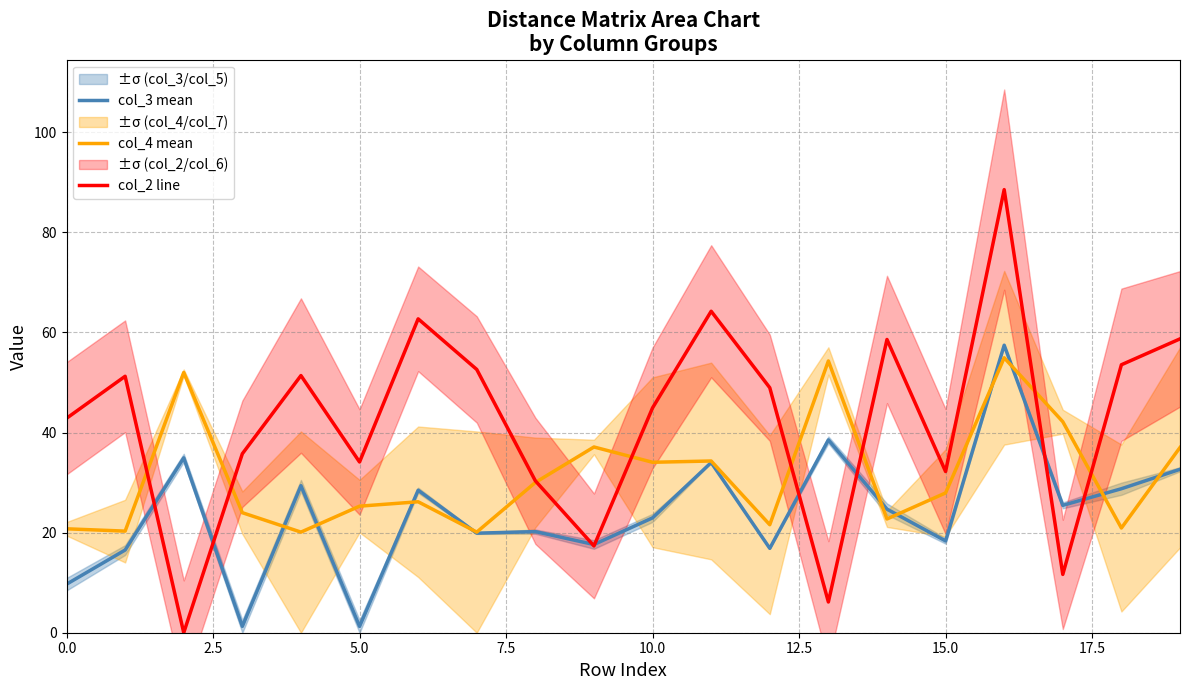

What is the spread (max minus min) of values at 17.5?

32.7